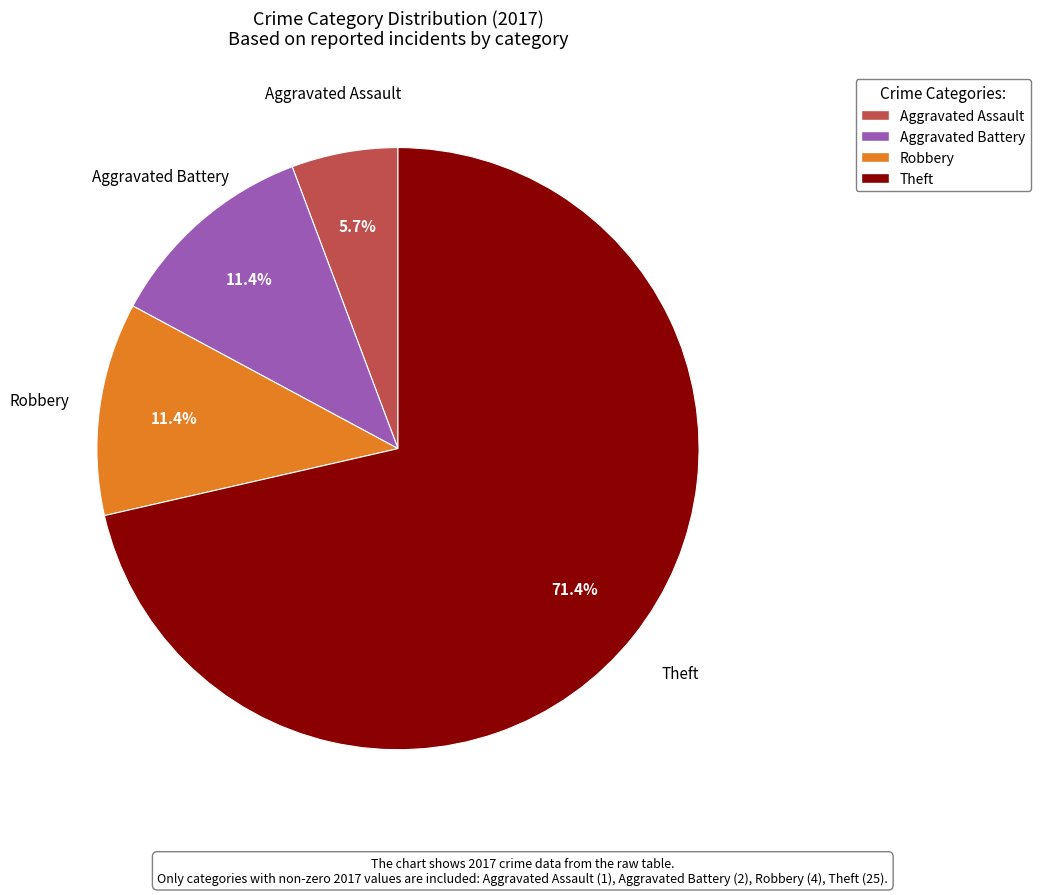

Which category accounts for the majority?

Theft